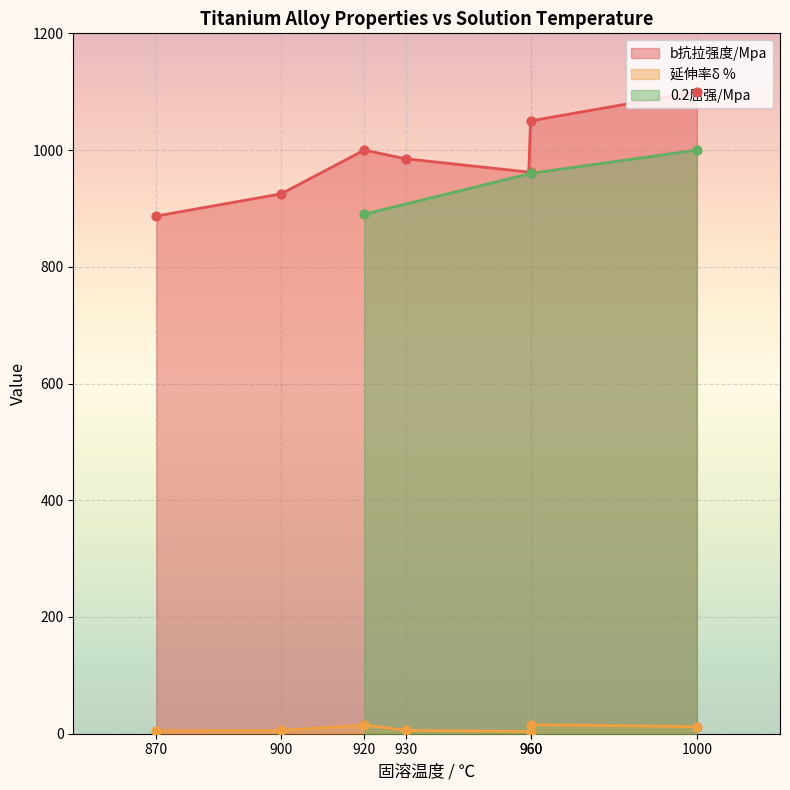

At how many categories does at least one series exceed 468?

7